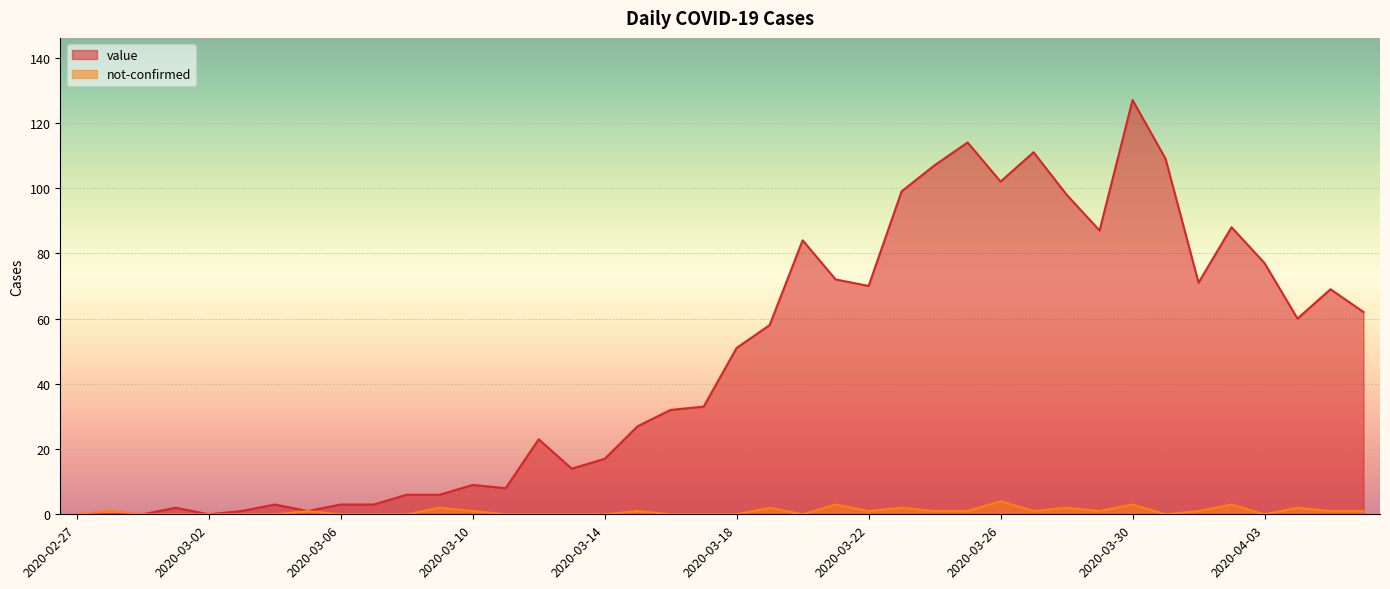

How many distinct data groups are displayed?

2